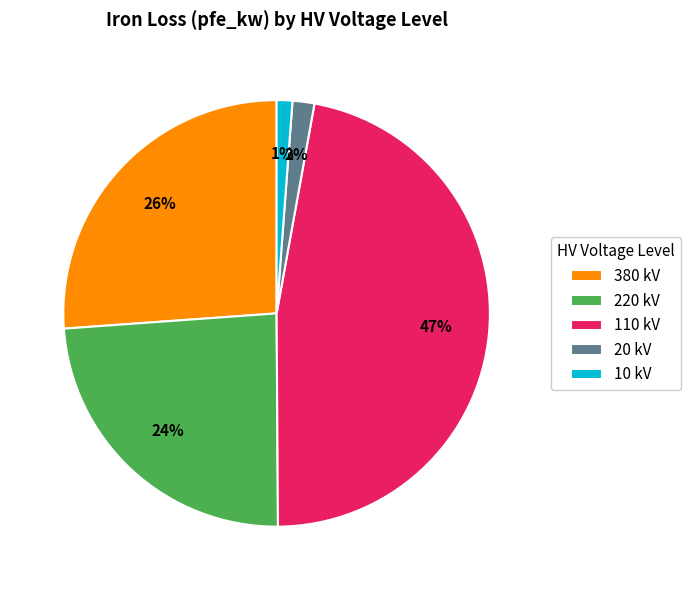

To the nearest percent, what is the combined percentage of 380 and 220?

50%